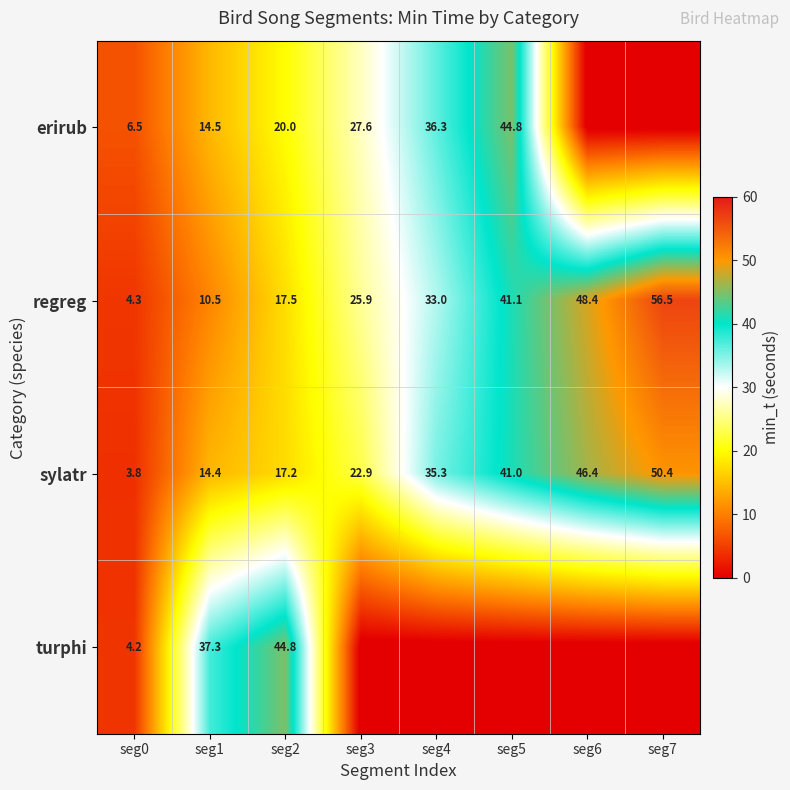

The turphi series shows 37.3 at seg1. True or false?

True